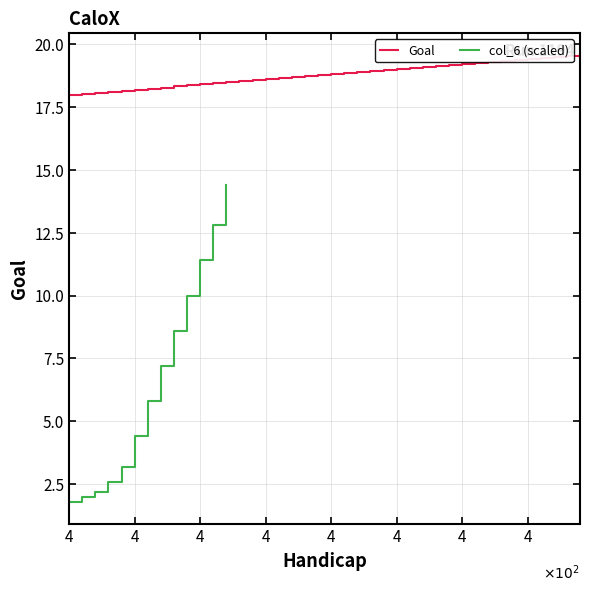

What is the value of the 39th point from the left?

19.5